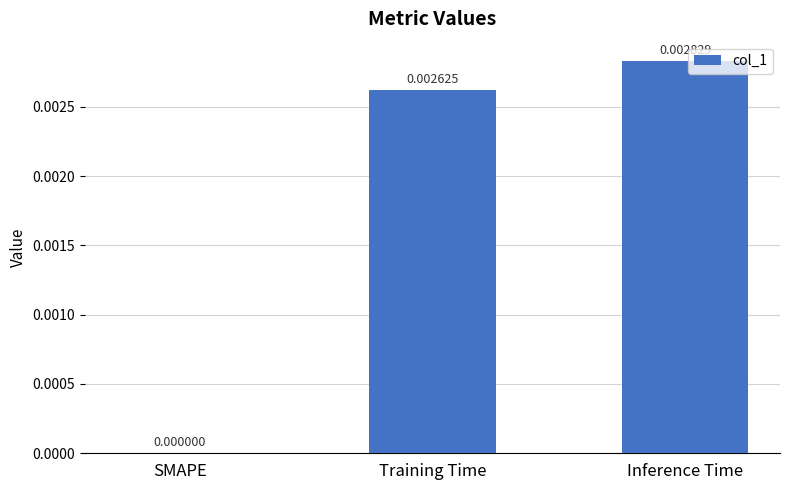

Does the chart contain stacked bars?

No